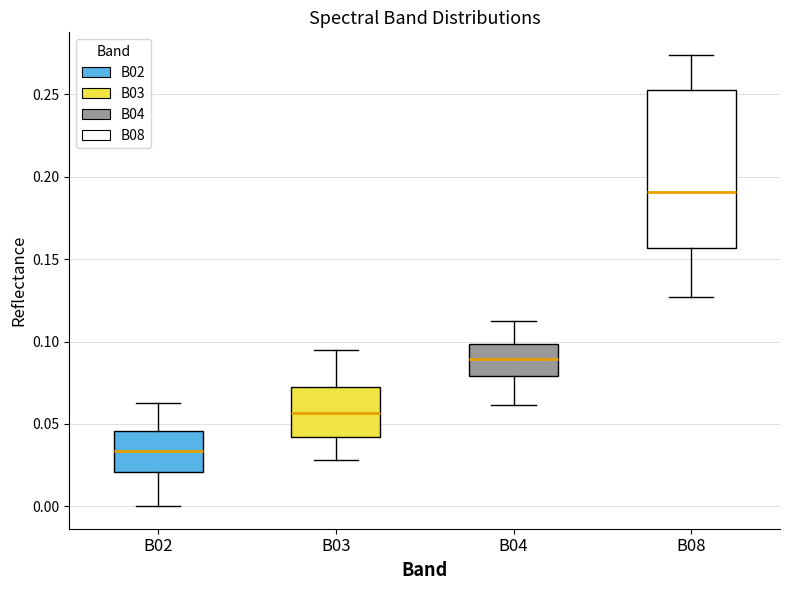

Reading left to right, transcribe this box plot: for each box, give where its median line is, the range the box spans, and where its two whiskers end, as read against the y-axis. The values are not printed on the chart, so give them approximately, as read against the axis.

B02: median 0.035, box 0.020 to 0.045, whiskers 0.000 to 0.065
B03: median 0.055, box 0.040 to 0.070, whiskers 0.030 to 0.095
B04: median 0.090, box 0.080 to 0.100, whiskers 0.060 to 0.110
B08: median 0.190, box 0.155 to 0.255, whiskers 0.125 to 0.275